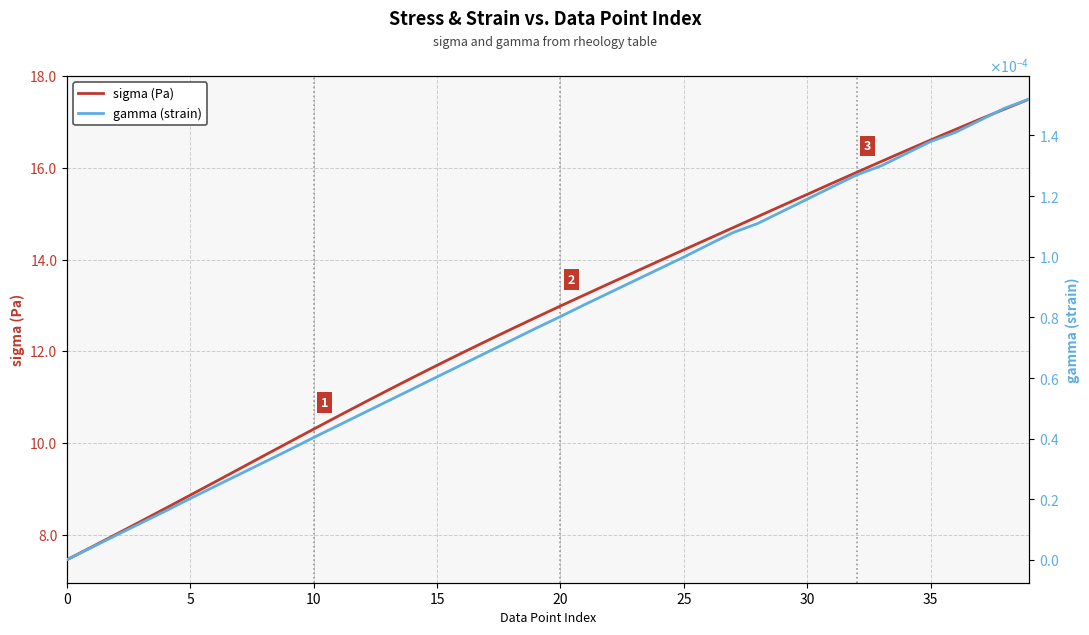

What is the difference between the maximum and minimum values in the sigma (Pa) series?

10.0